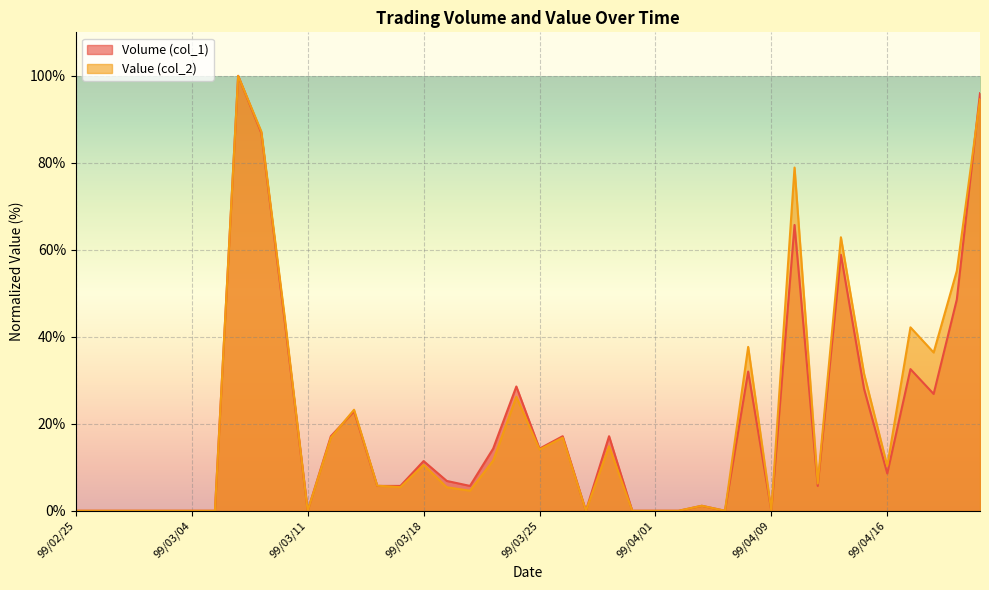

Read the Value (col_2) value at 99/04/06.

1.2